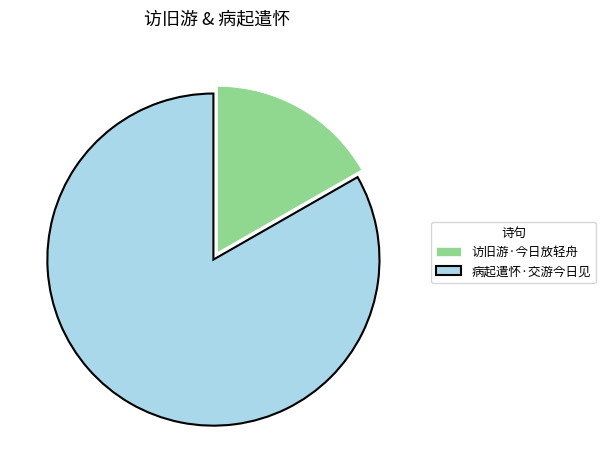

What is the largest slice in the pie chart?

病起遣怀·交游今日见